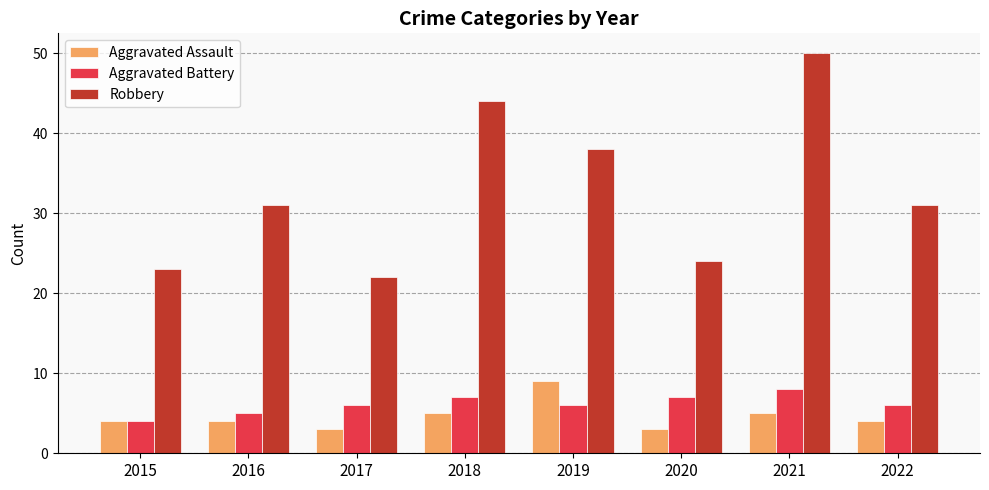

Is it true that Robbery equals 38 at 2019?

True